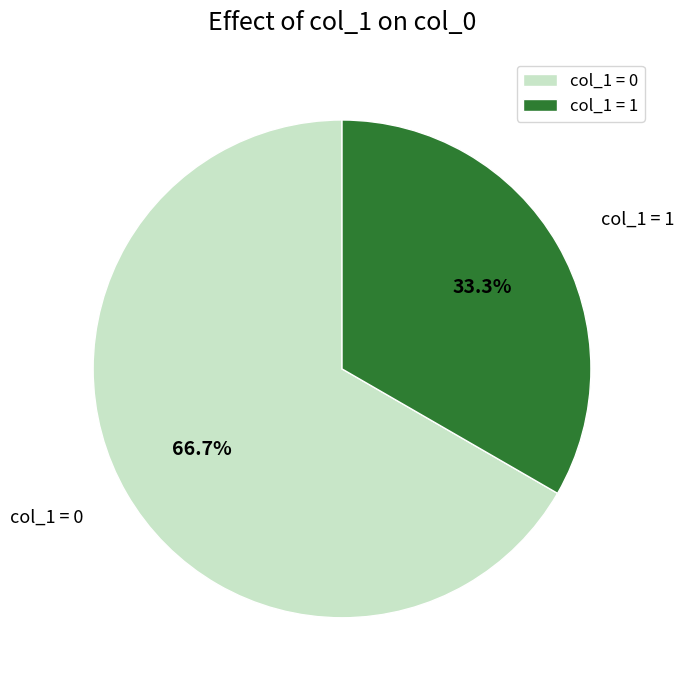

Which has a higher value, col_1 = 0 or col_1 = 1?

col_1 = 0